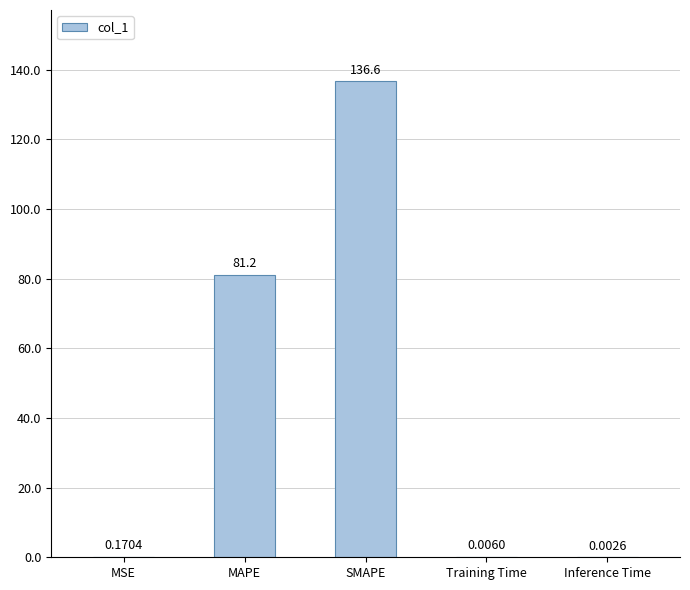

What is the sum of all values?

218.0